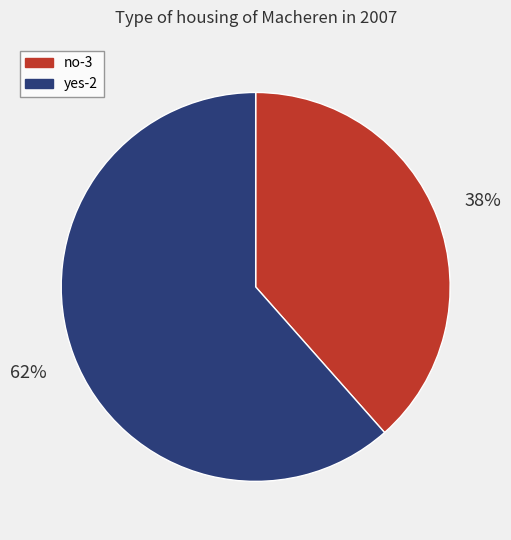

Which has a higher value, no-3 or yes-2?

yes-2